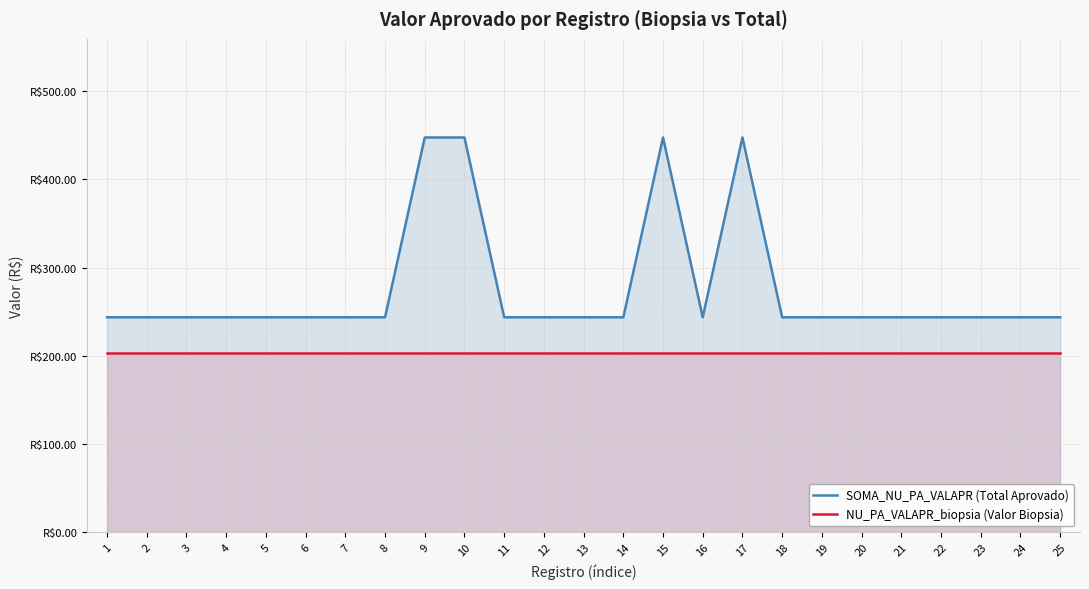

True or false: SOMA_NU_PA_VALAPR (Total Aprovado) and NU_PA_VALAPR_biopsia (Valor Biopsia) intersect in this chart.

False